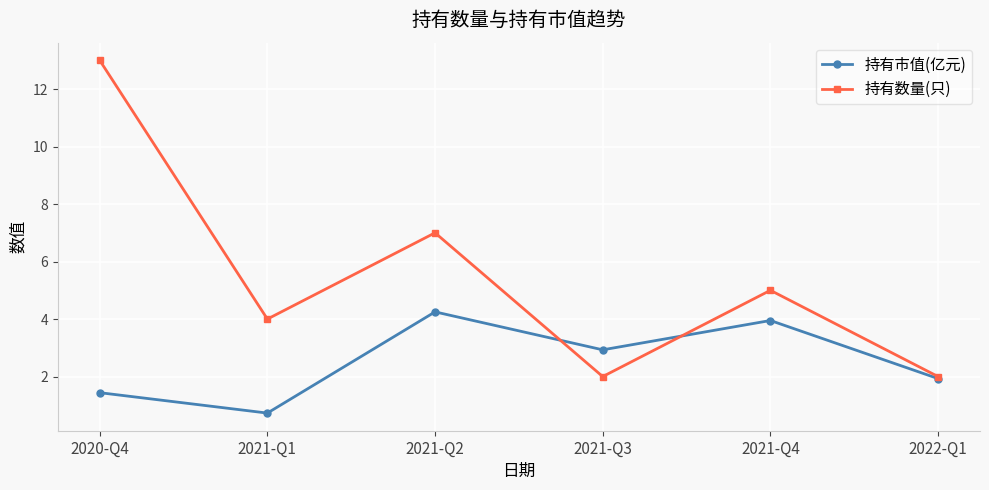

Between 2021-Q1 and 2021-Q2, which series saw the biggest shift?

持有市值(亿元)